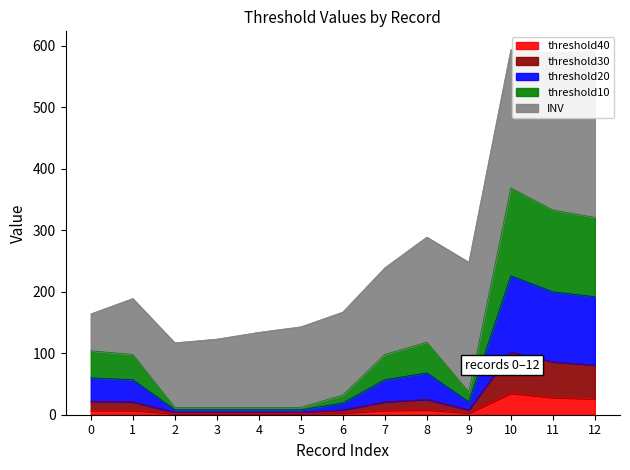

Does the chart display data point markers on the line(s)?

No